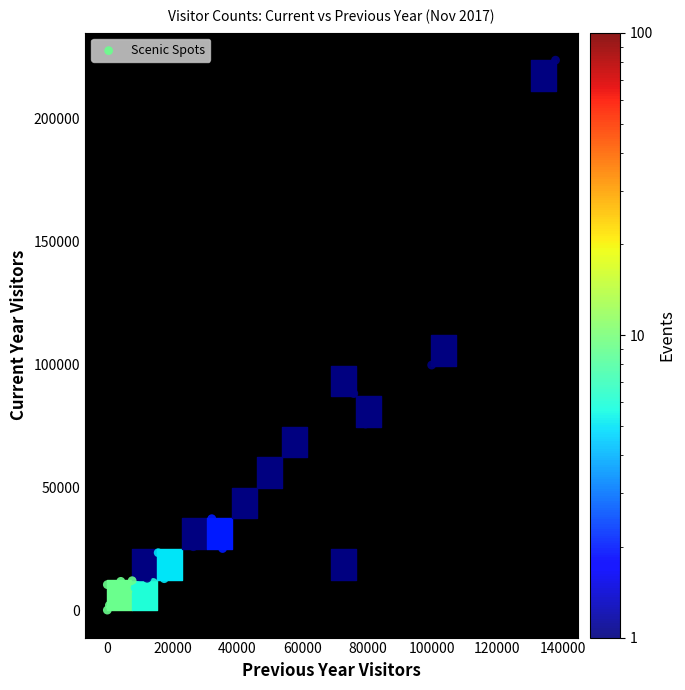

What Y value in the scatter plot is closest to 111818?

99650